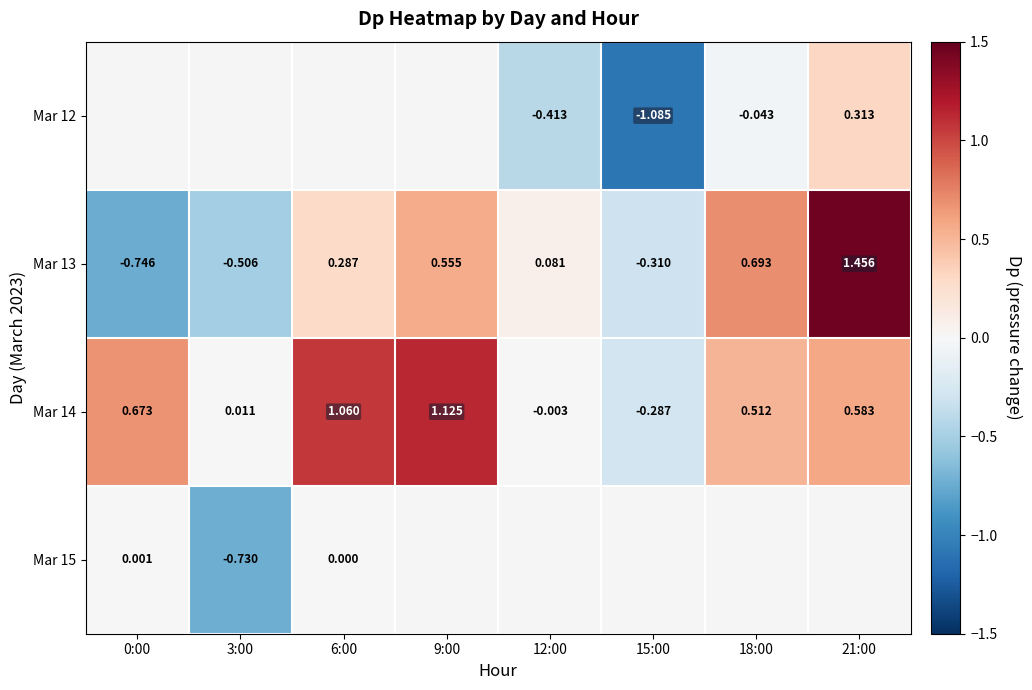

Where is Mar 14 nearest to the value 0?

12:00